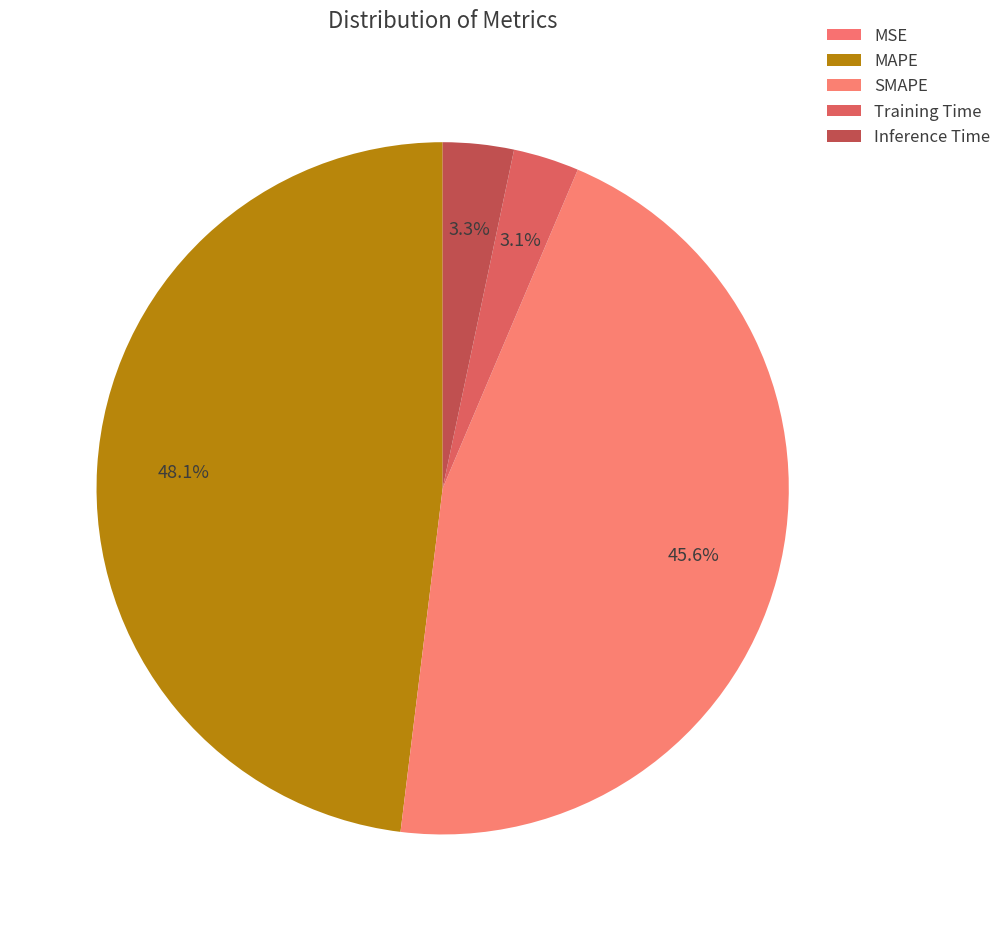

Which has a higher value, MAPE or MSE?

MAPE